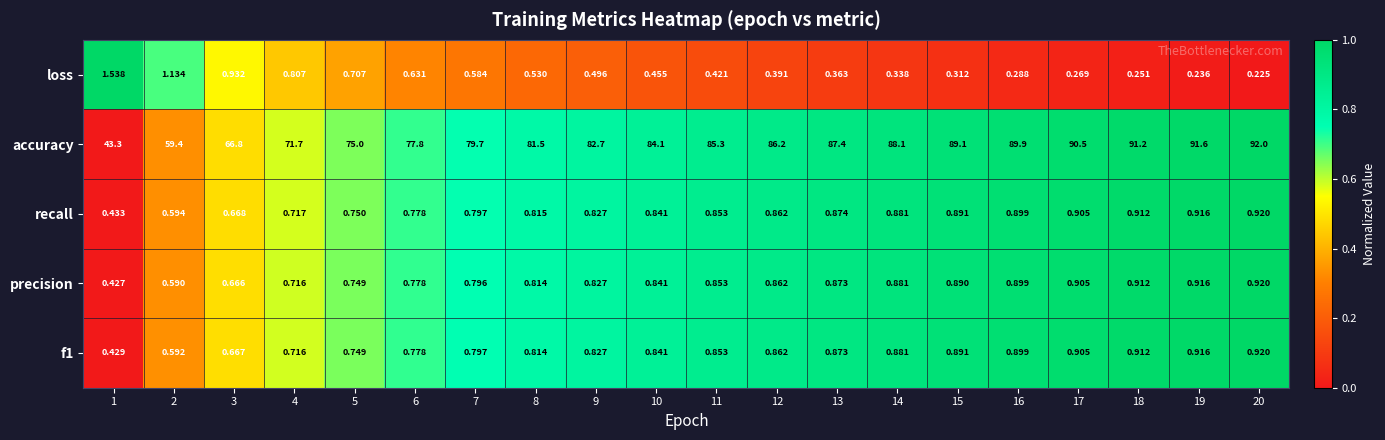

Is the value of f1 at 13 greater than the value of accuracy at 8?

No